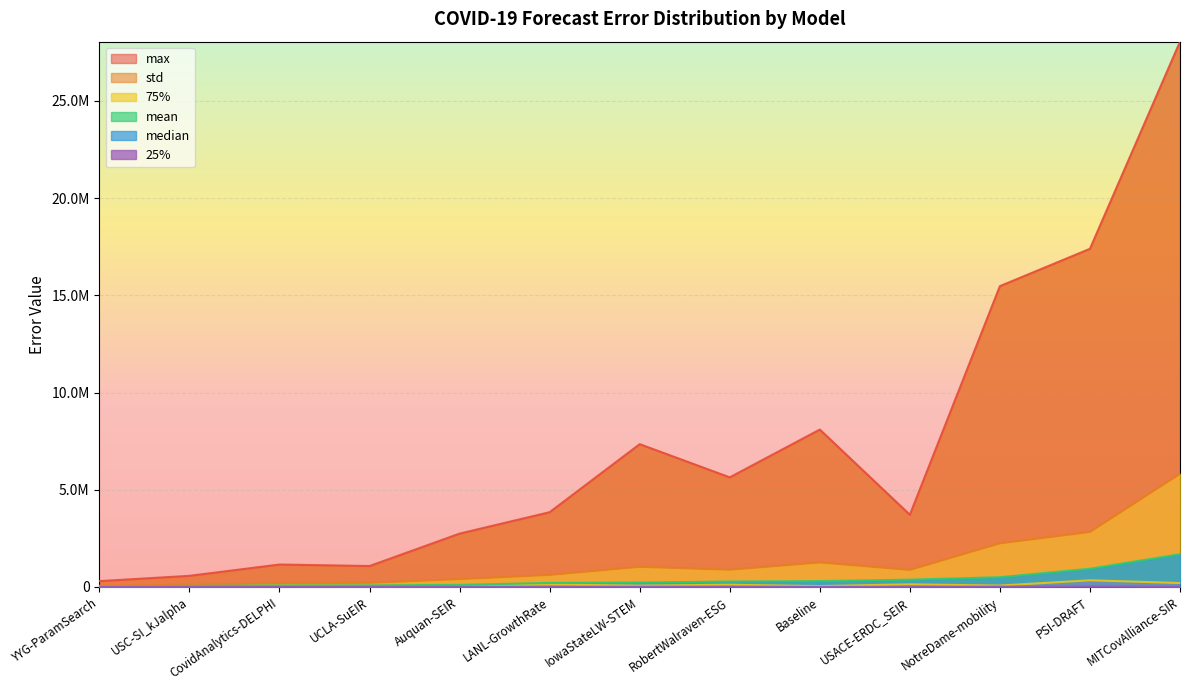

What is the difference between the highest and lowest values at LANL-GrowthRate?

3844231.8